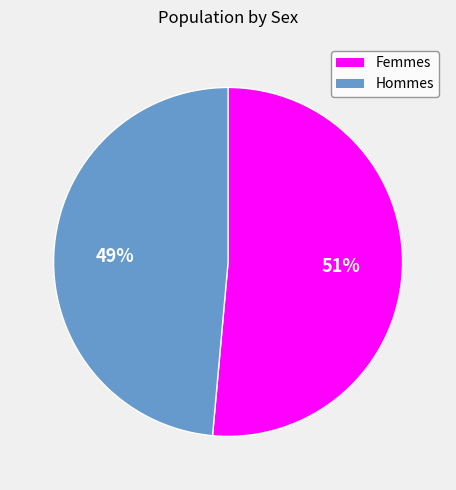

Is there any slice that represents more than half of the pie?

Yes